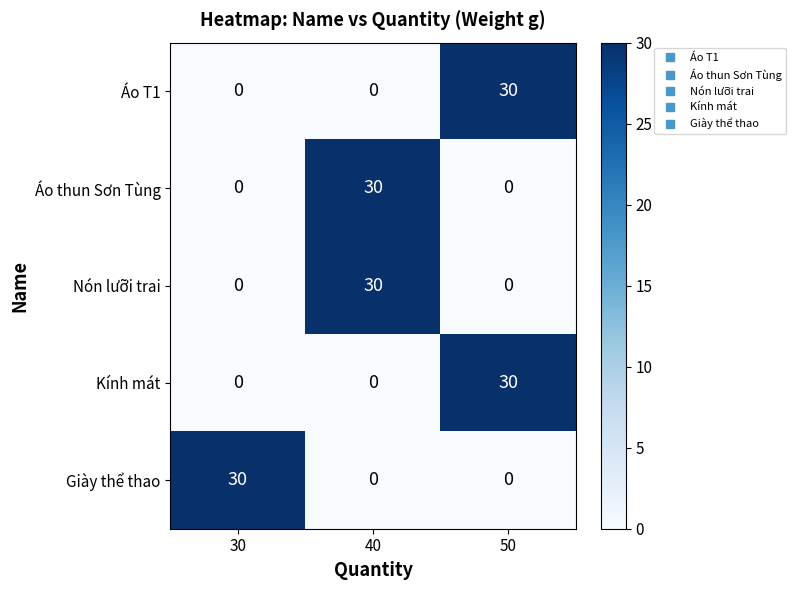

What is the spread (max minus min) of values at 50?

30